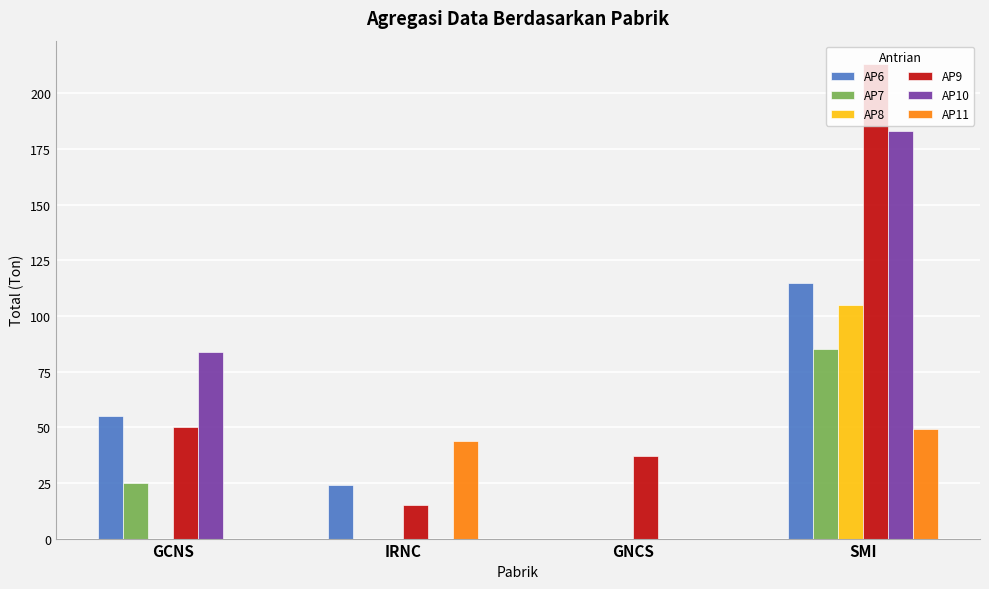

Reading right to left, extract all data points from this chart.

AP6: 115	0	24	55
AP7: 85	0	0	25
AP8: 105	0	0	0
AP9: 213	37	15	50
AP10: 183	0	0	84
AP11: 49	0	44	0